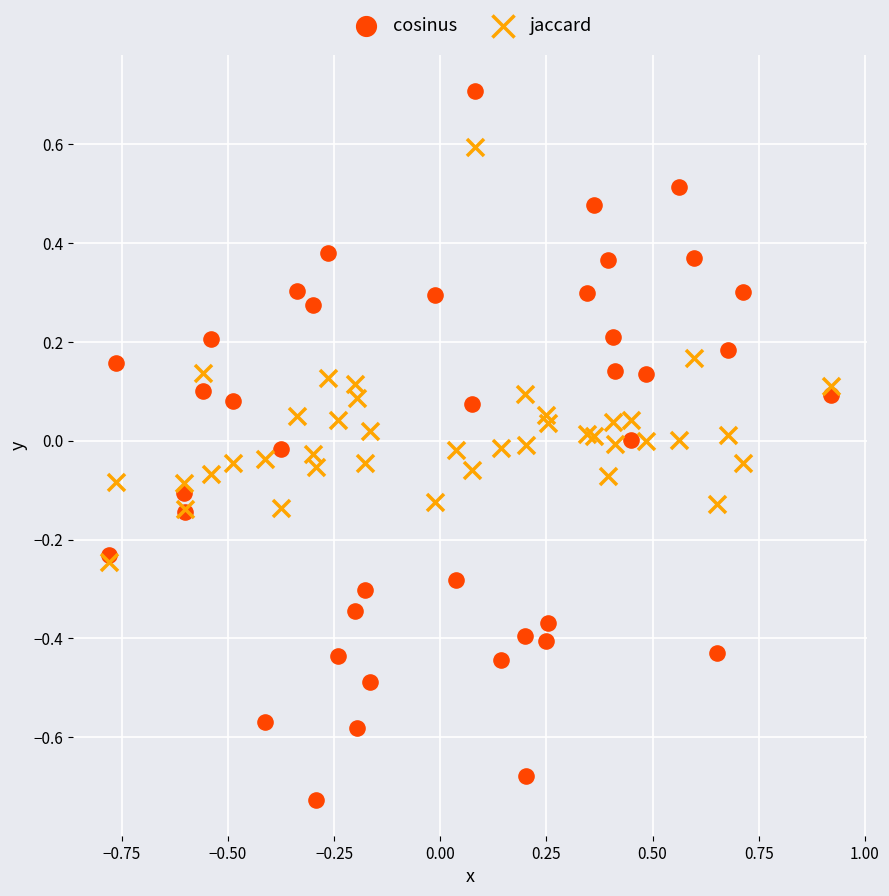

What are all the series names shown in the legend?

cosinus, jaccard